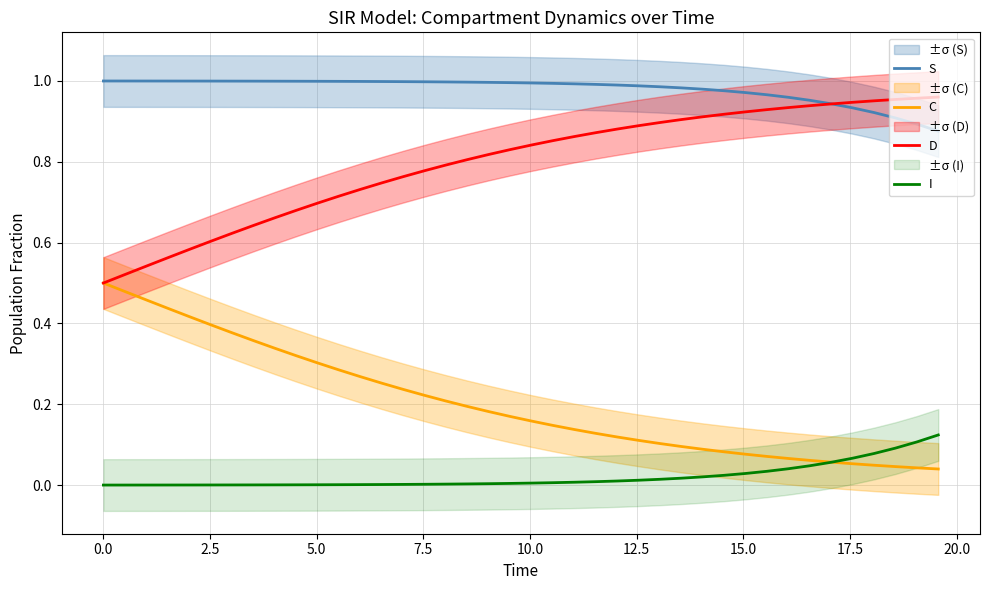

True or false: S and C cross at least once.

False